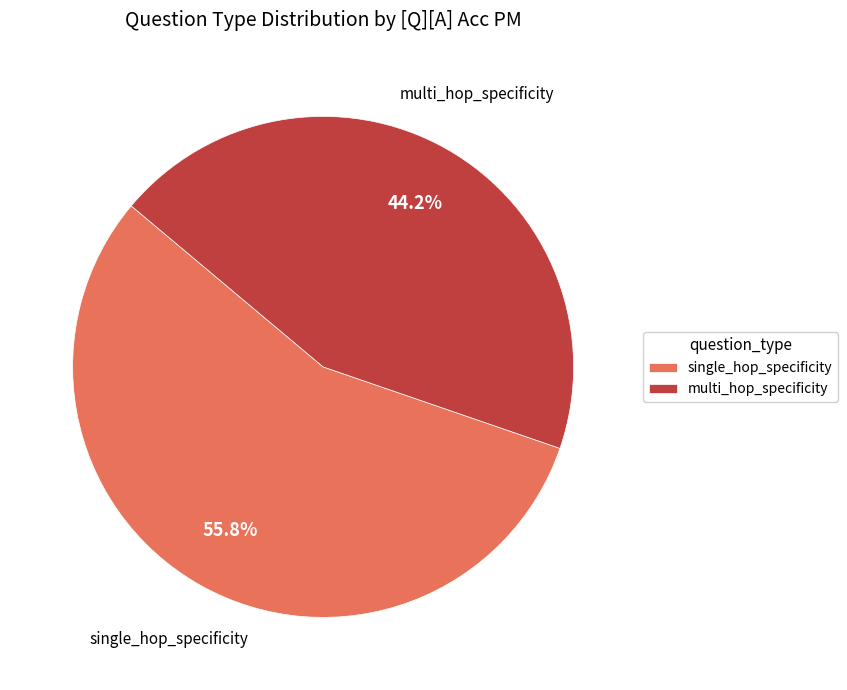

Which slice is the largest?

single_hop_specificity